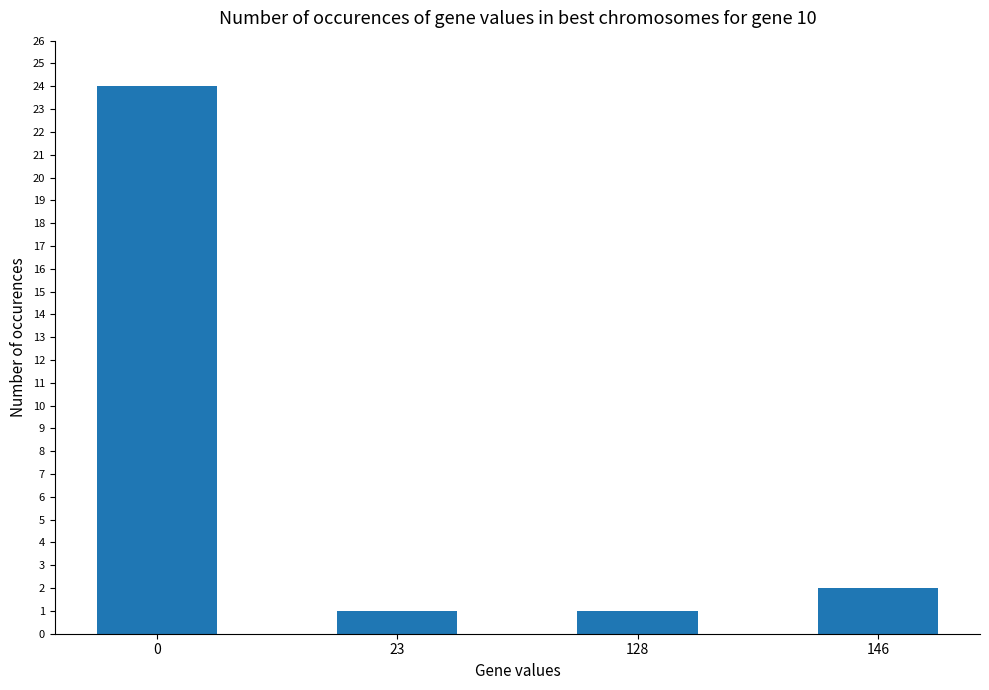

Approximately how many times larger is the value at 0 compared to 23?

24.0